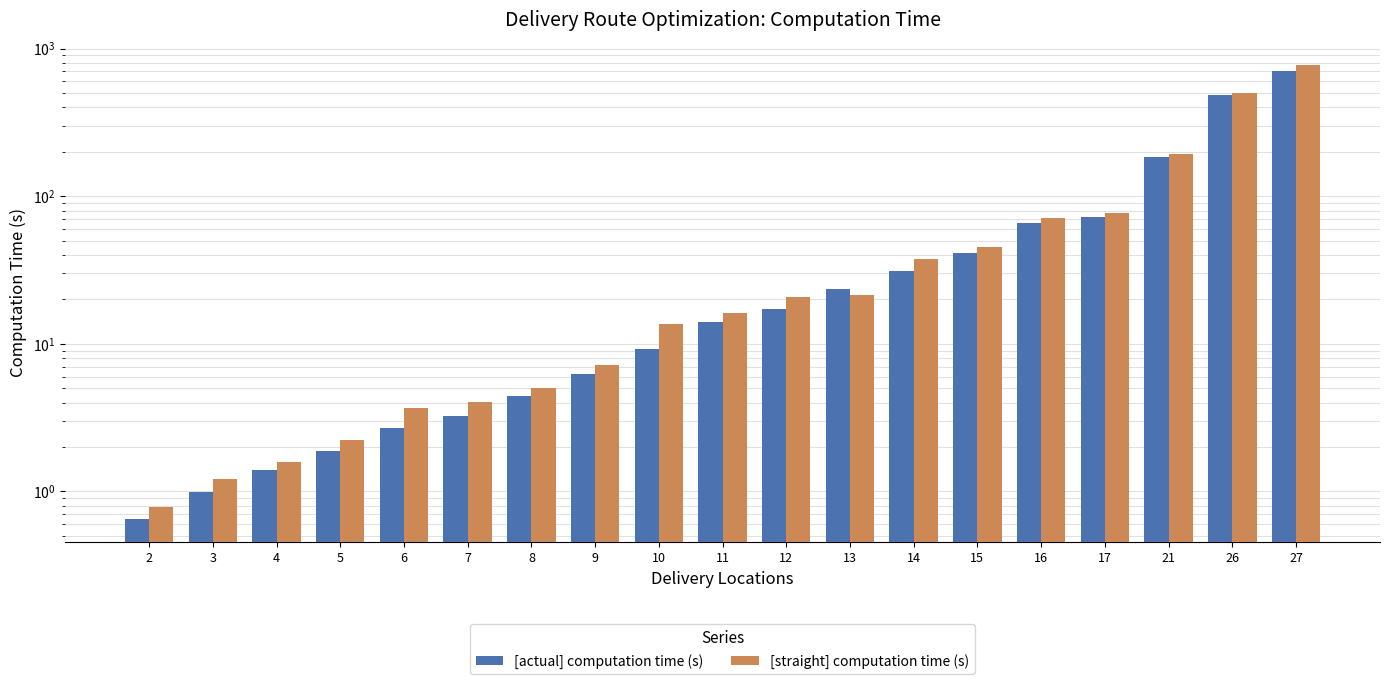

Reading right to left, what are all the values shown in this chart?

[actual] computation time (s): 27=701.2	26=484.3	21=184.1	17=72.0	16=66.0	15=41.1	14=31.1	13=23.5	12=17.2	11=14.1	10=9.2	9=6.2	8=4.4	7=3.2	6=2.7	5=1.9	4=1.4	3=1.0	2=0.6
[straight] computation time (s): 27=770.9	26=501.5	21=192.5	17=76.4	16=71.3	15=45.4	14=37.6	13=21.5	12=20.6	11=16.2	10=13.6	9=7.2	8=5.0	7=4.0	6=3.7	5=2.2	4=1.6	3=1.2	2=0.8